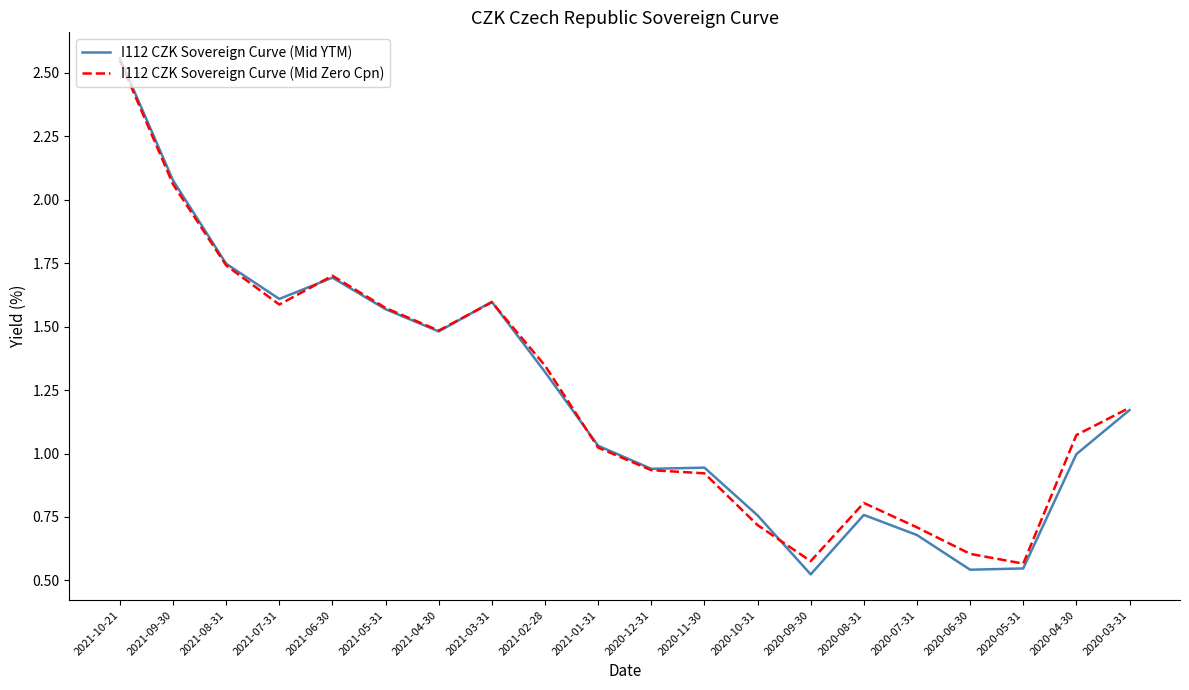

Which category has the highest value across all series?

2021-10-21